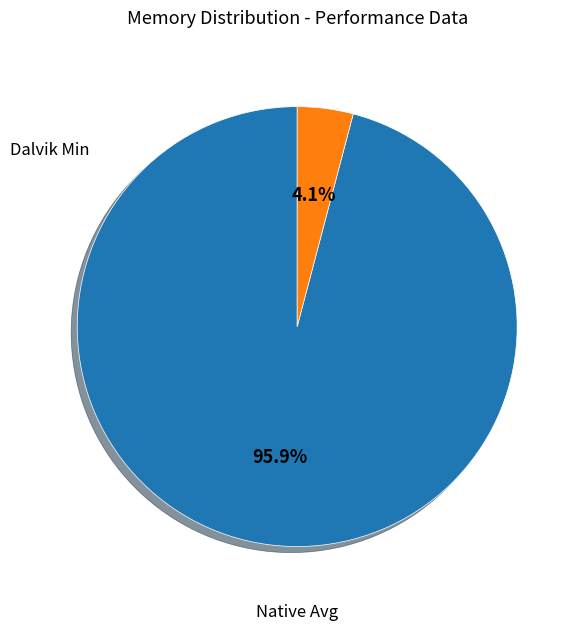

Which category accounts for the majority?

Native Avg